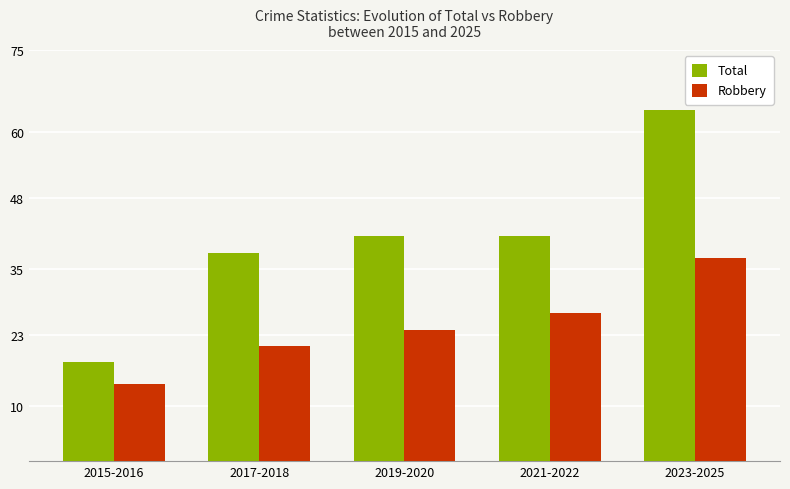

How many bars are there in total?

10